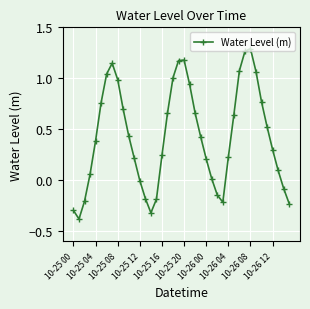

How many series are shown in this chart?

1